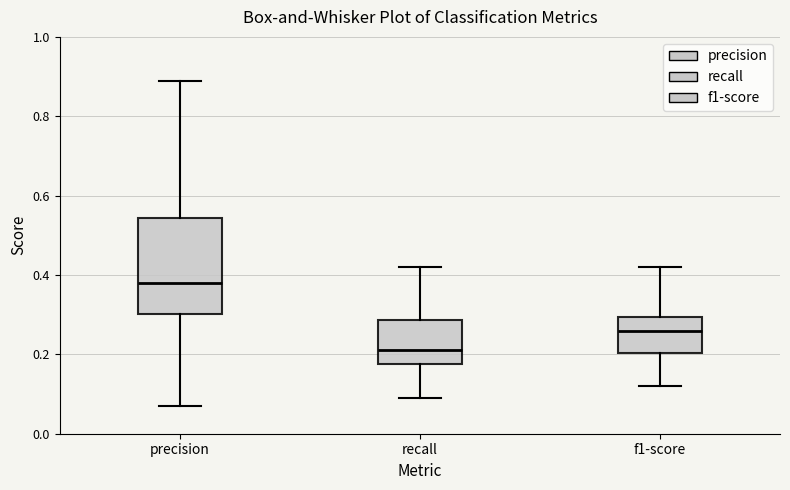

Which box is the tallest, from its lower edge to its upper edge?

precision